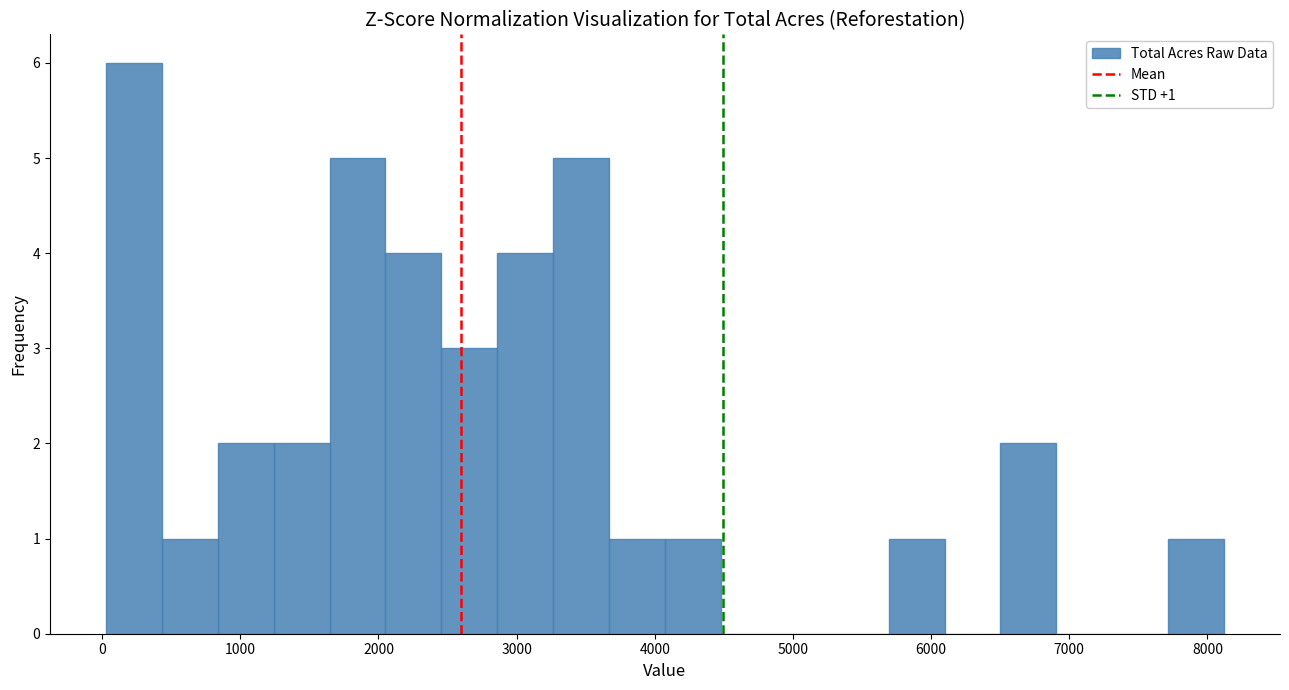

Which range on the x-axis has the tallest bar?

0 to 400